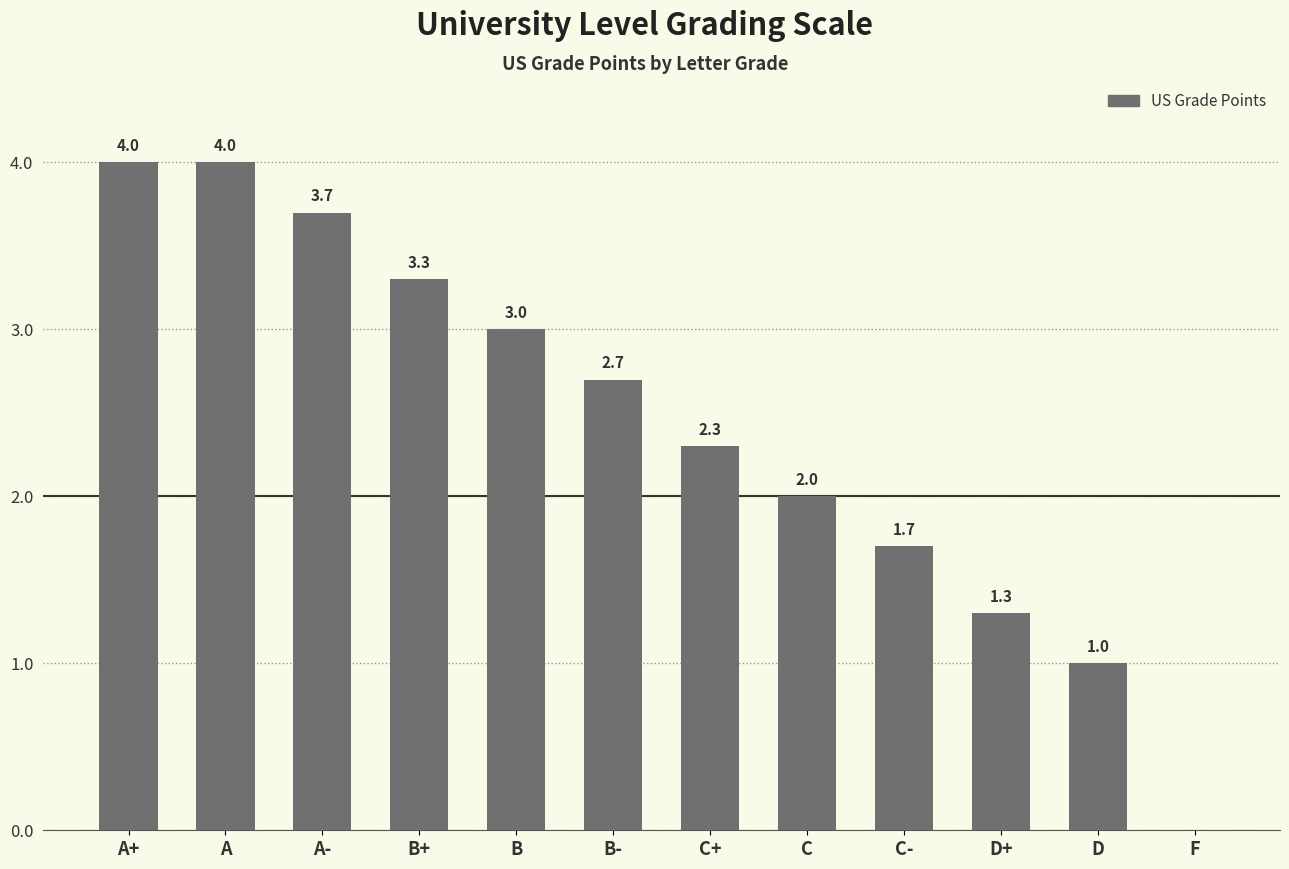

What is the sum of the values at B- and B+?

6.0